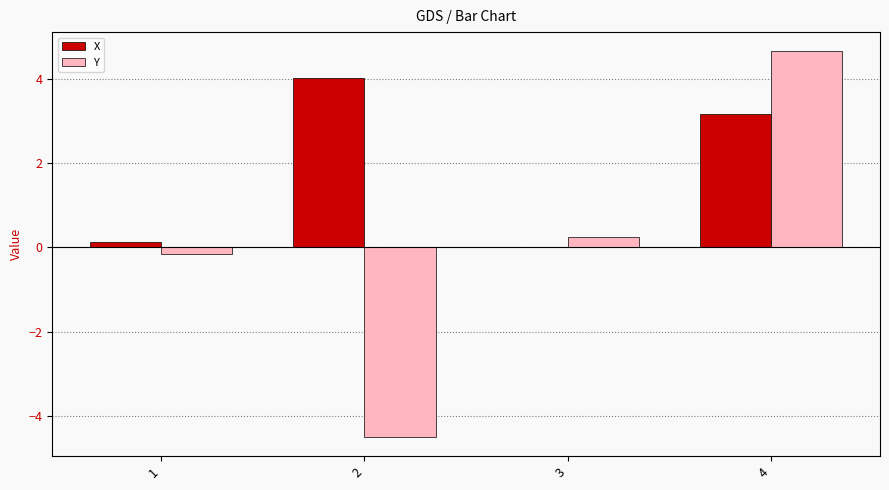

Is the value of X at 2 greater than the value of Y at 3?

Yes